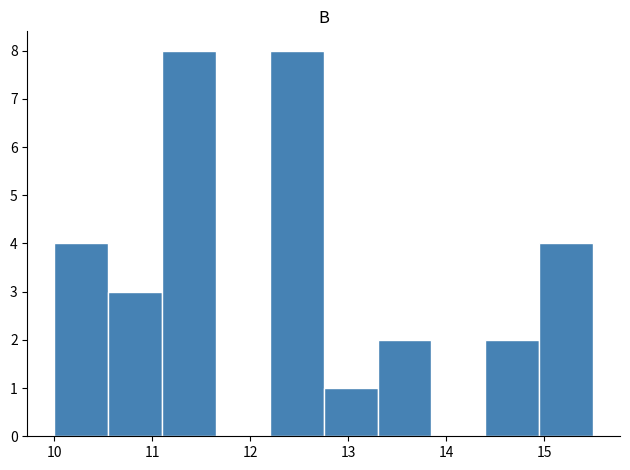

Reading left to right, transcribe this chart: for each bar, give the range it covers on the x-axis and its height. Neither the bar edges nor the heights are printed on the chart, so give them approximately, as read against the axes.

10.00 to 10.55: 4
10.55 to 11.10: 3
11.10 to 11.65: 8
11.65 to 12.20: 0
12.20 to 12.75: 8
12.75 to 13.30: 1
13.30 to 13.85: 2
13.85 to 14.40: 0
14.40 to 14.95: 2
14.95 to 15.50: 4